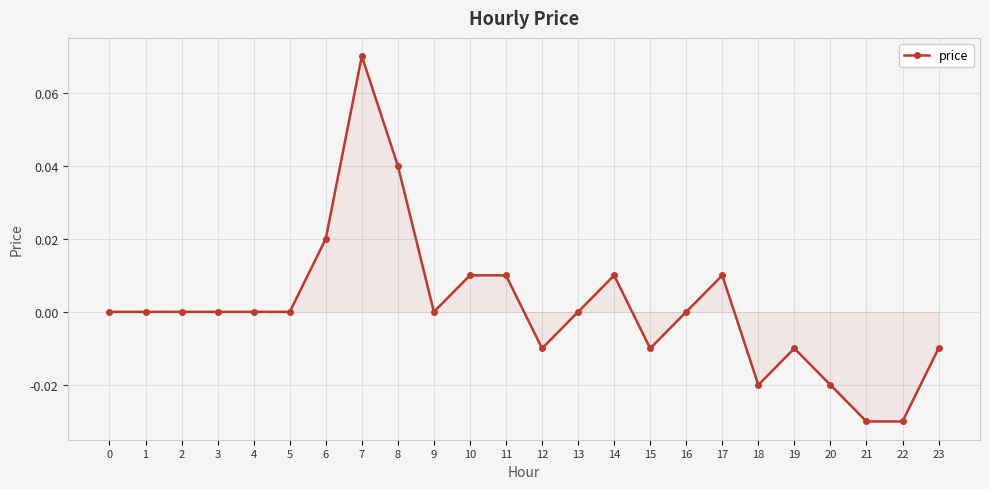

True or false: the data has more than 0 interior local peaks.

True